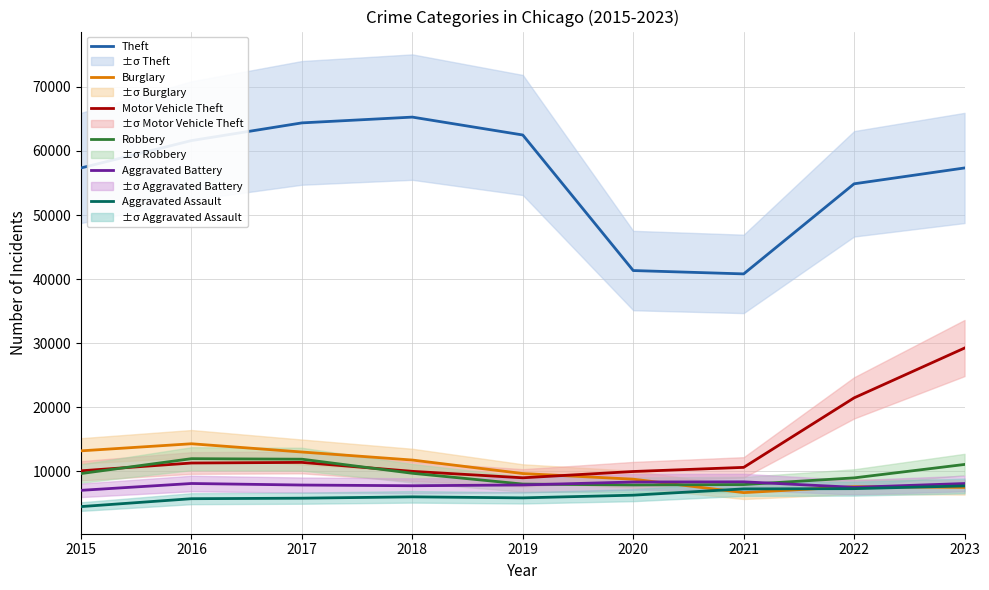

At which category does the chart reach its peak across all series?

2018